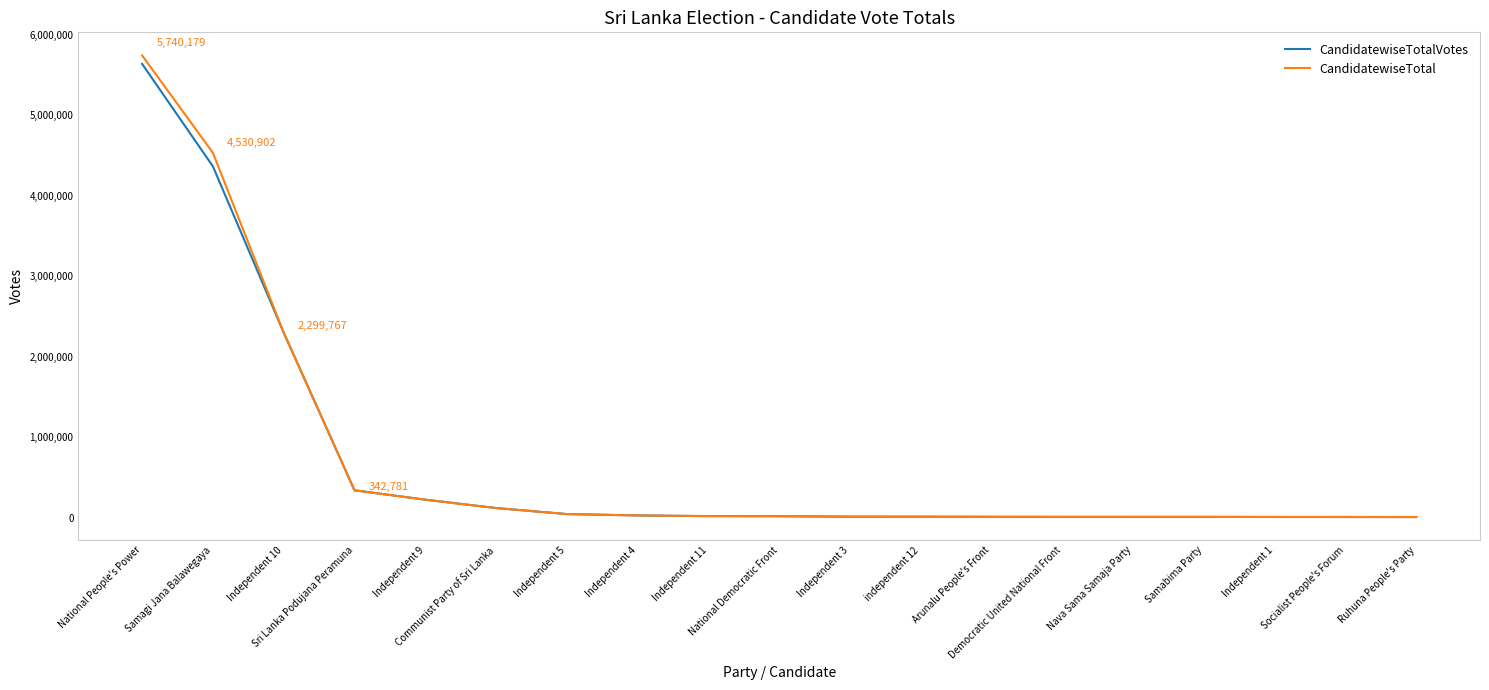

Does the chart display data point markers on the line(s)?

No